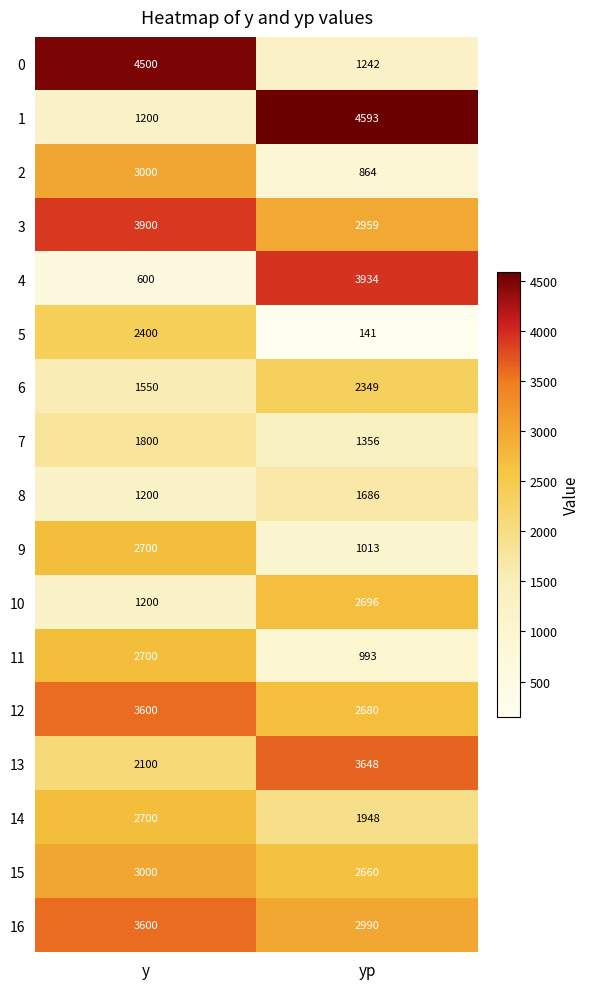

Which series has the largest total across all categories?

3